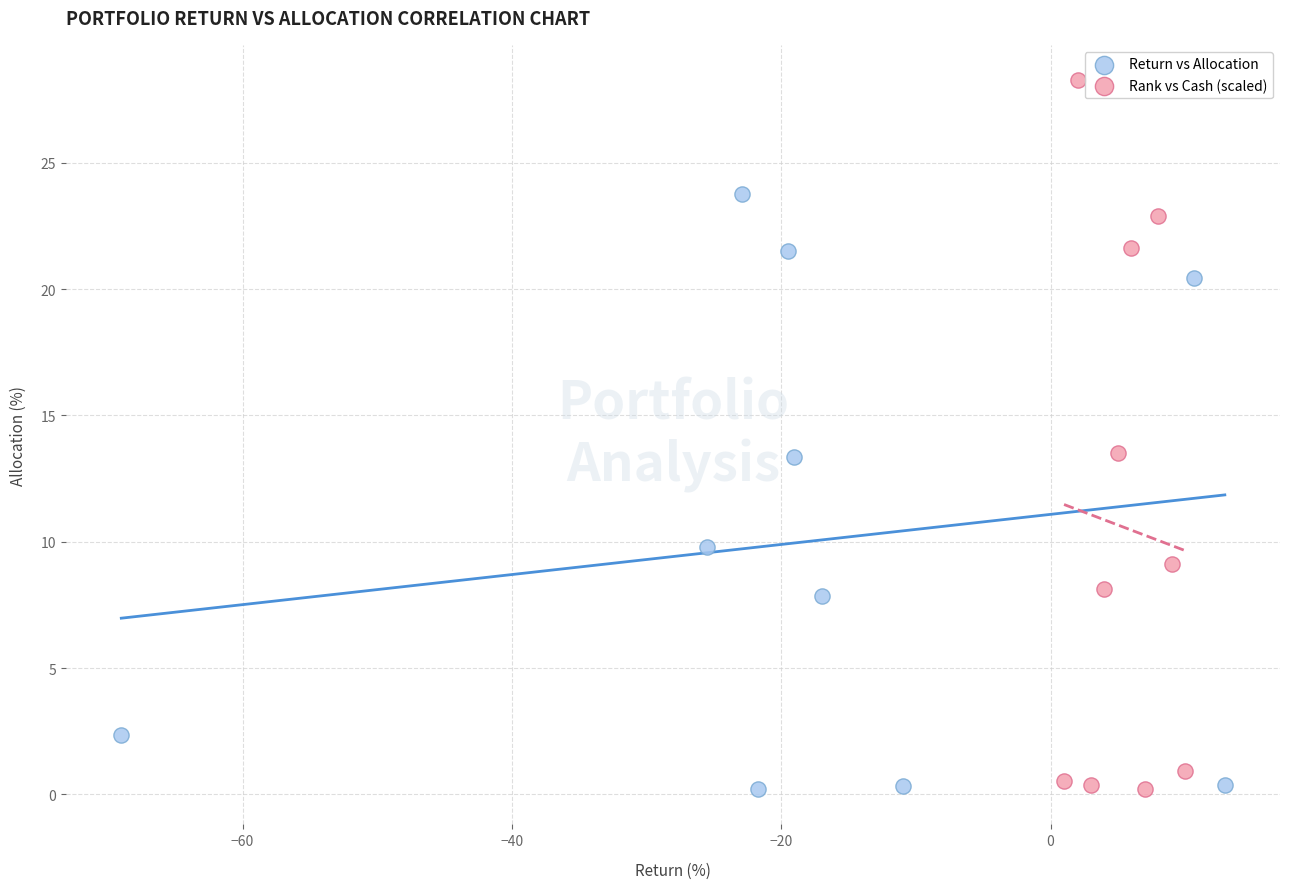

Which series has the widest spread of Y values?

Rank vs Cash (scaled)